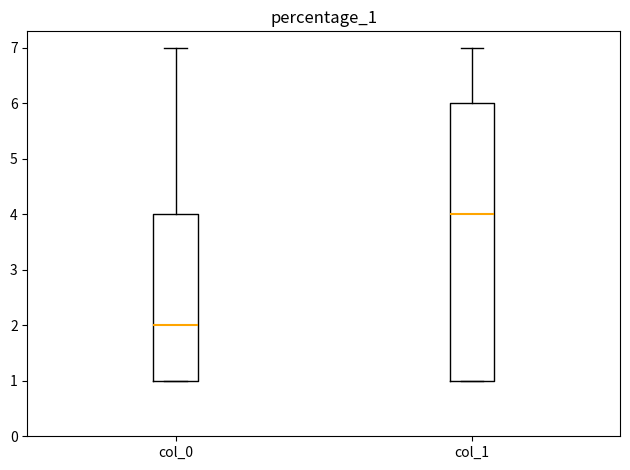

Which box is the tallest, from its lower edge to its upper edge?

col_1